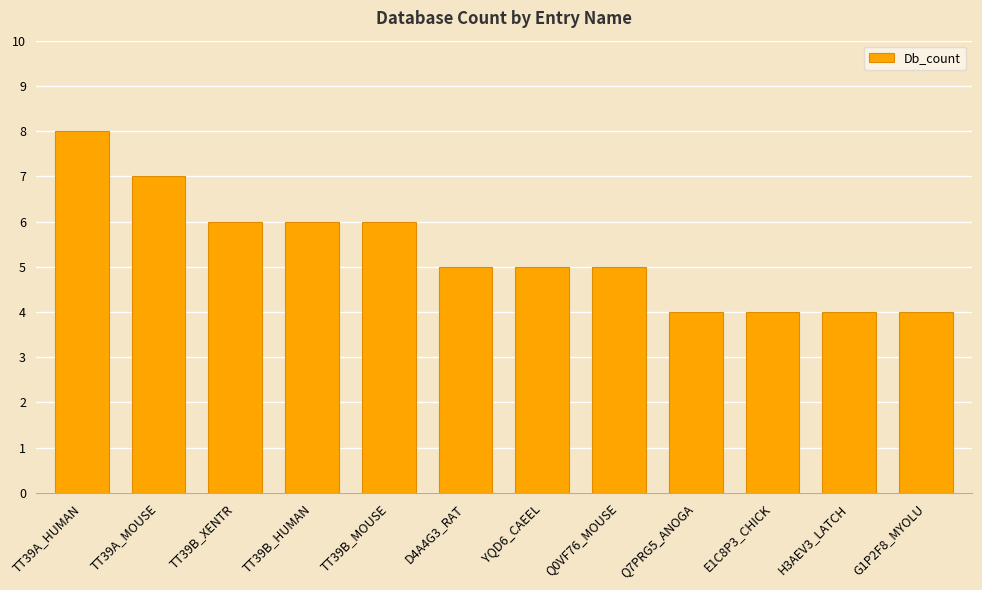

What is the approximate value at TT39A_MOUSE?

7